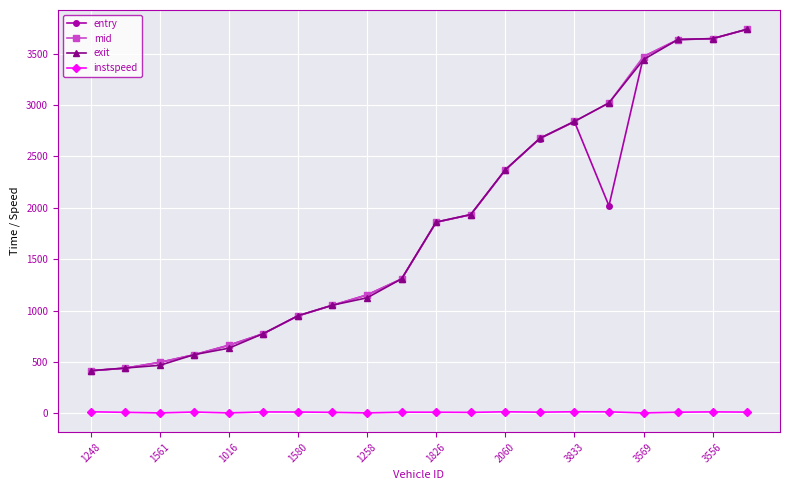

What is the maximum value for entry?

3735.7